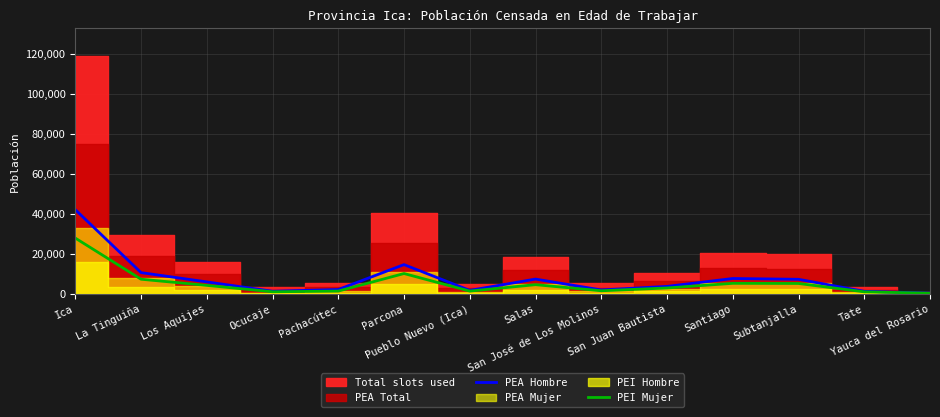

What is the maximum value for PEA Hombre?

42057